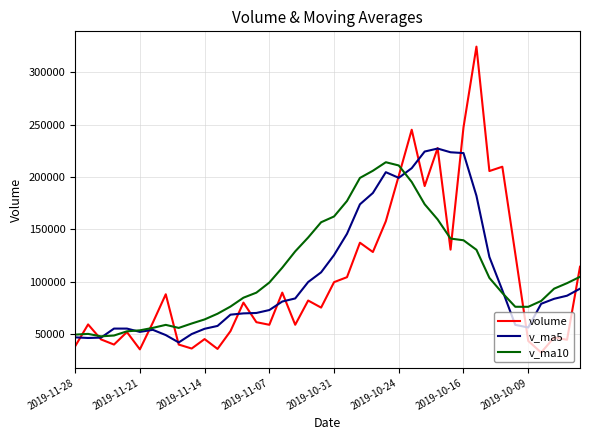

After their last crossing, which series has the higher values: volume or v_ma10?

volume